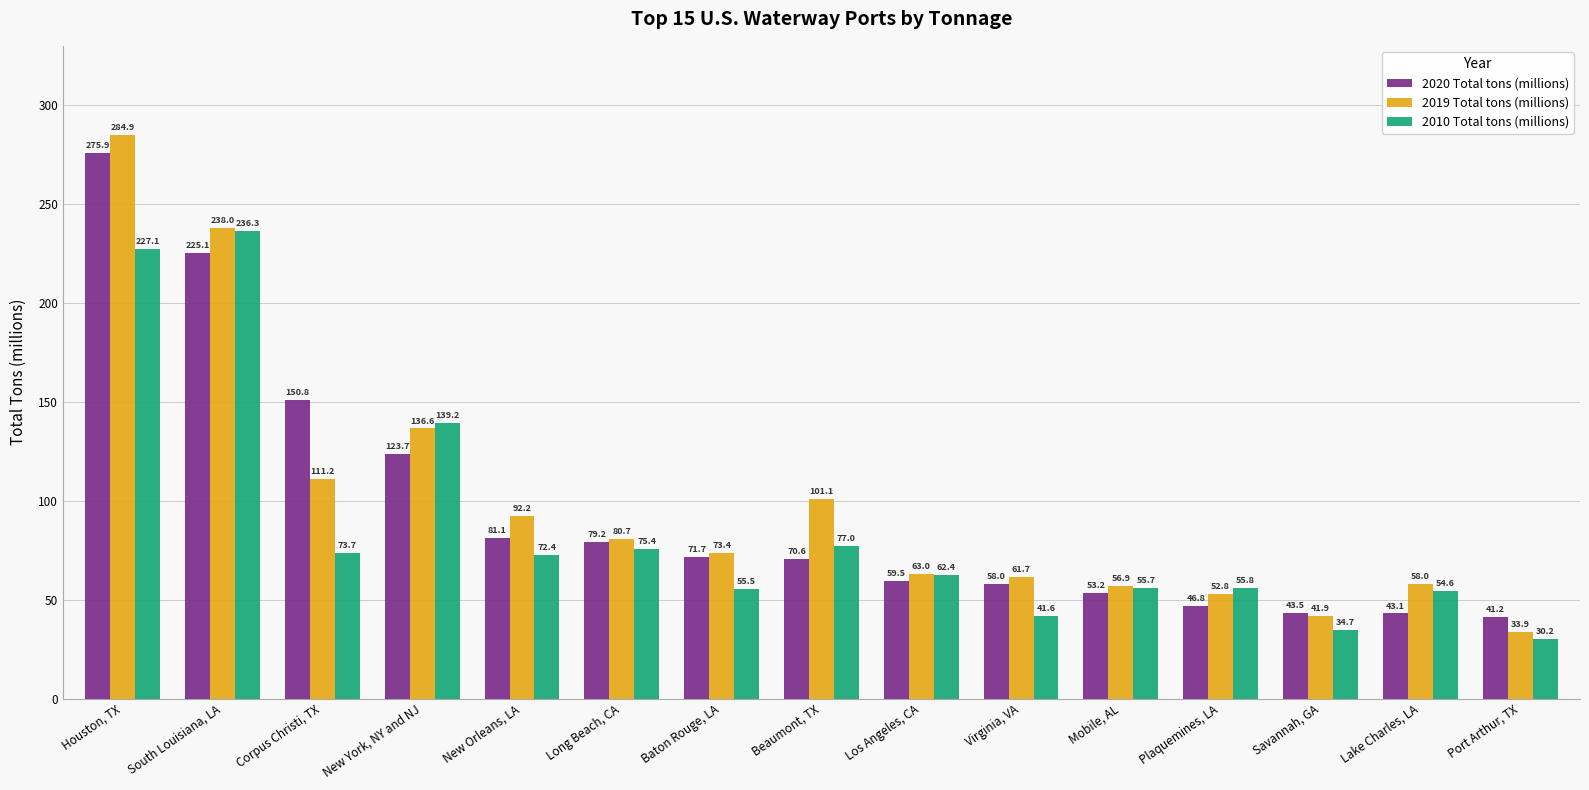

Reading left to right, what are all the values shown in this chart?

2020 Total tons (millions): 275.9	225.1	150.8	123.7	81.1	79.2	71.7	70.6	59.5	58.0	53.2	46.8	43.5	43.1	41.2
2019 Total tons (millions): 284.9	238.0	111.2	136.6	92.2	80.7	73.4	101.1	63.0	61.7	56.9	52.8	41.9	58.0	33.9
2010 Total tons (millions): 227.1	236.3	73.7	139.2	72.4	75.4	55.5	77.0	62.4	41.6	55.7	55.8	34.7	54.6	30.2